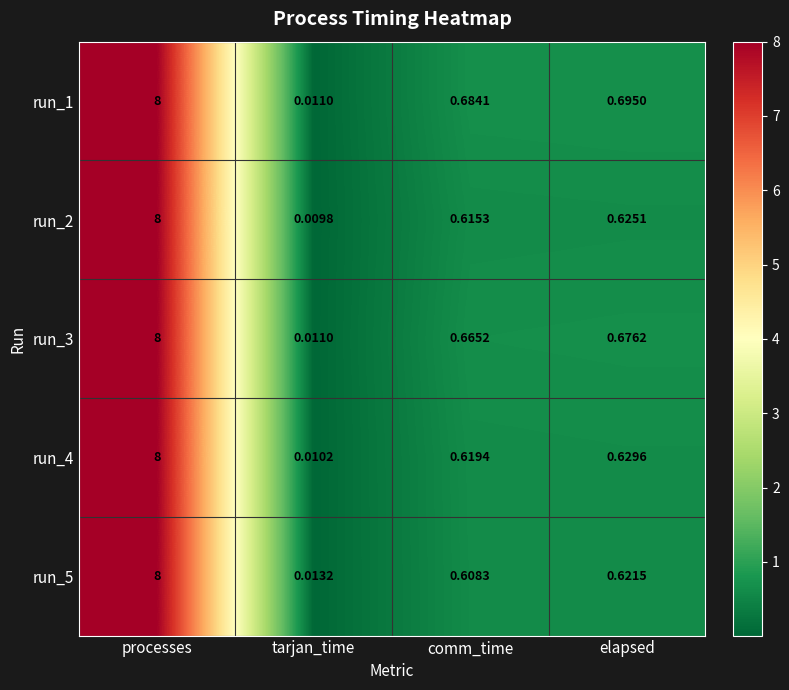

List the labels in order of run_4 value, smallest first.

tarjan_time, comm_time, elapsed, processes